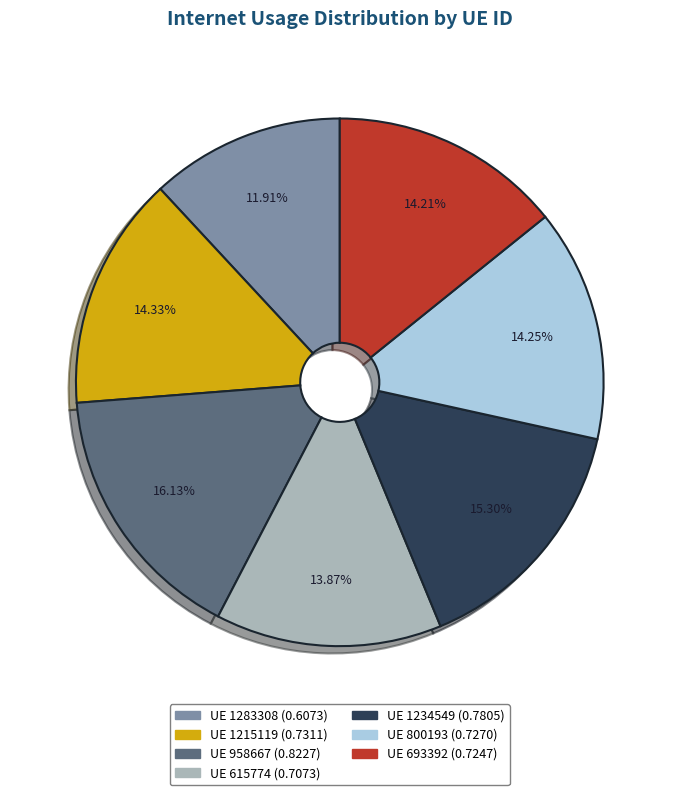

How many segments does this pie chart have?

7